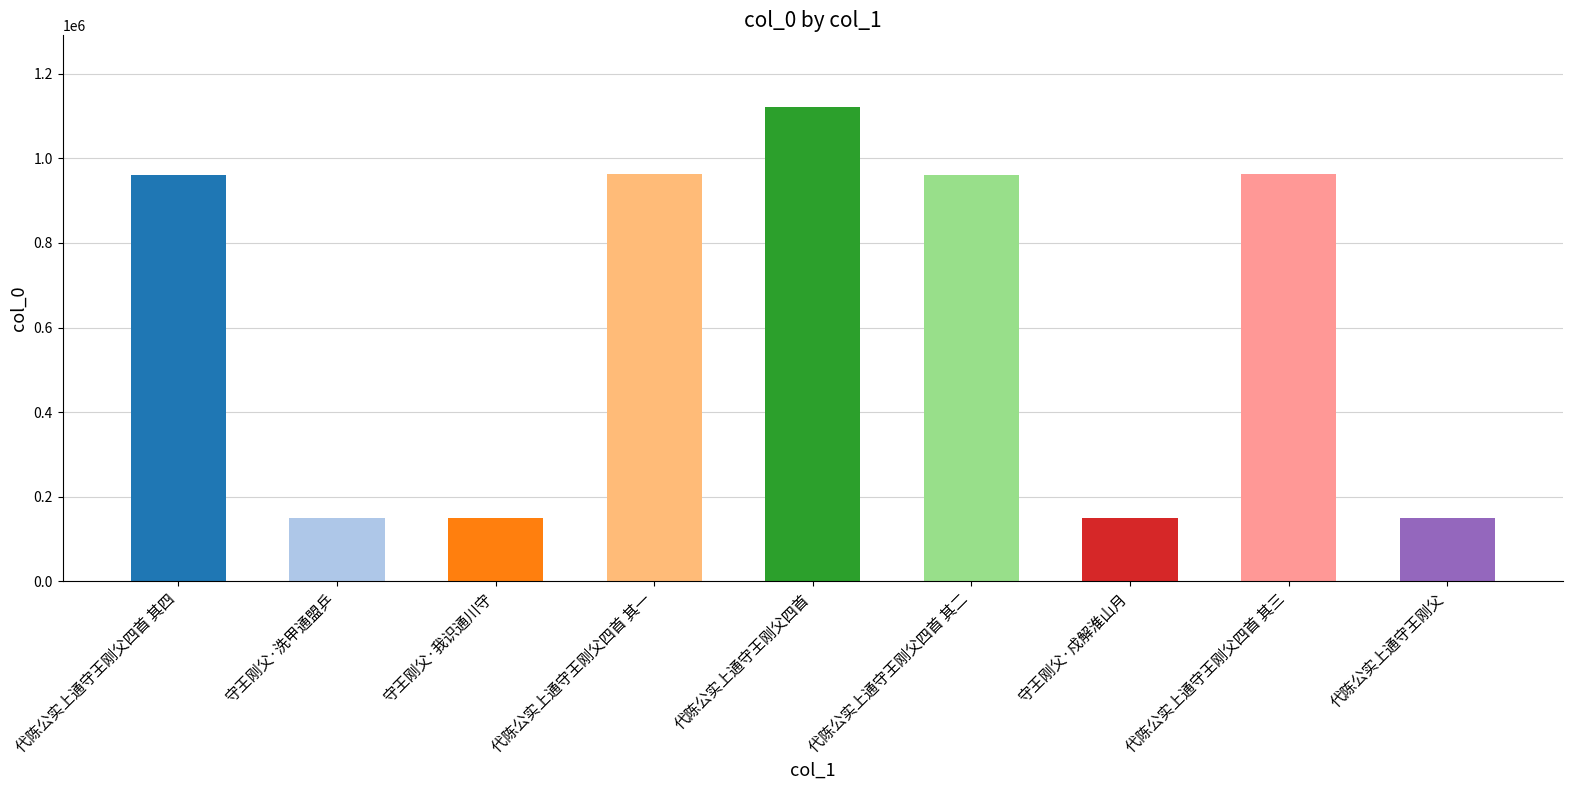

Does the chart contain any negative values?

No